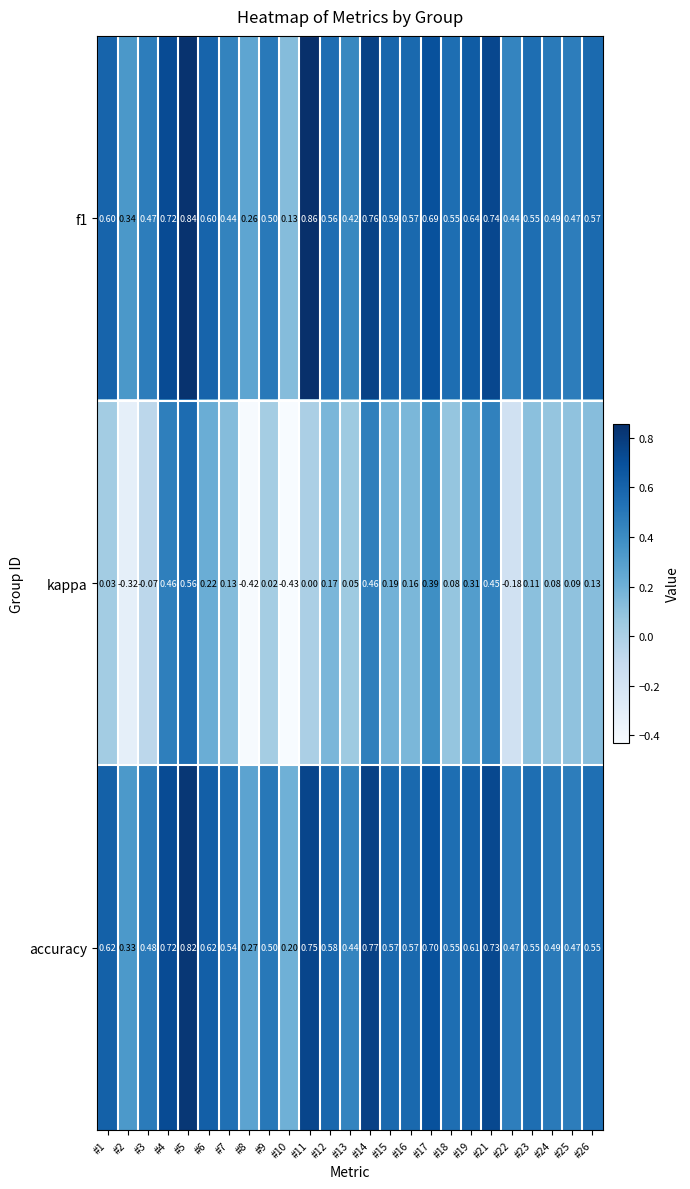

Is the value of accuracy at #10 greater than the value of f1 at #15?

No